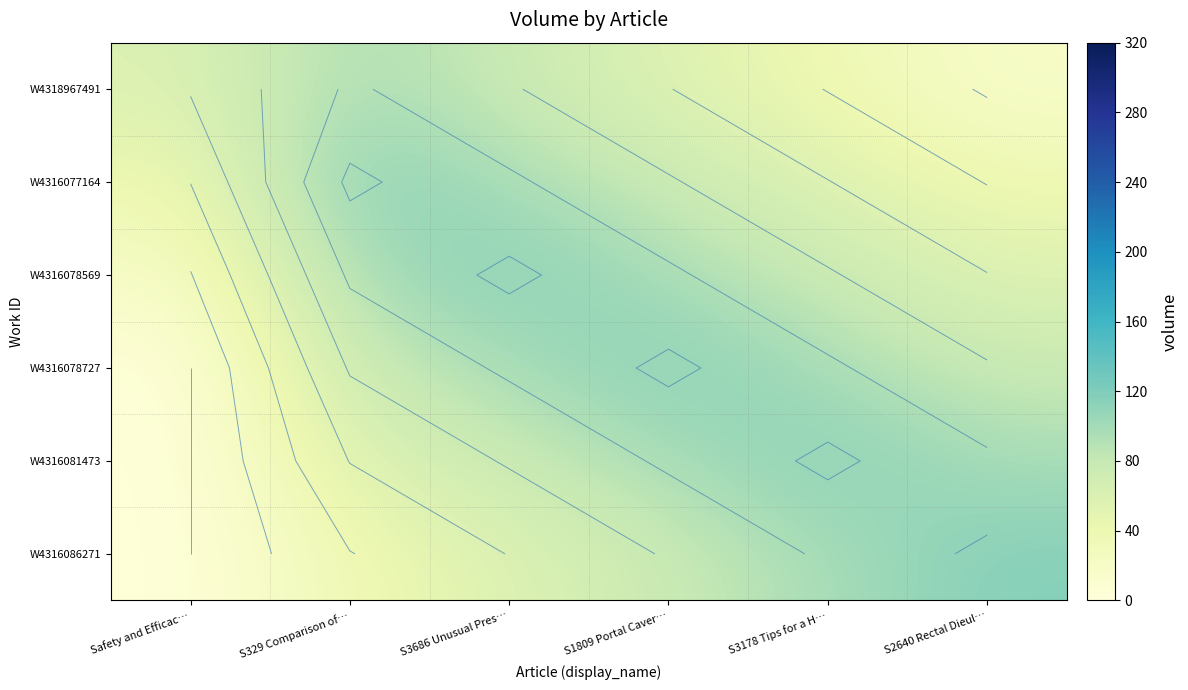

Is it true that W4318967491 equals 37 at S3178 Tips for a H…?

True